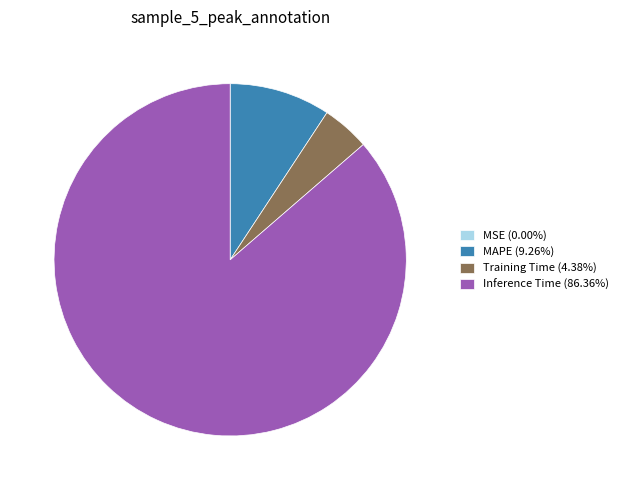

Do Training Time (4.38%) and MAPE (9.26%) together represent more than half of the pie?

No